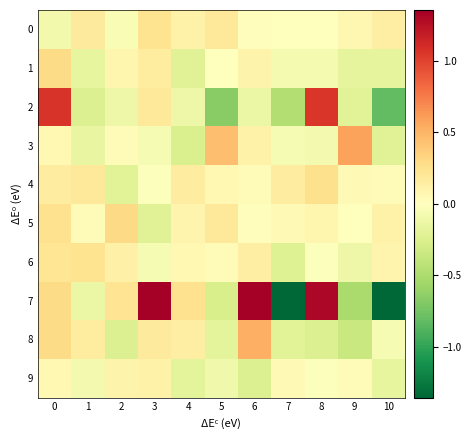

What is the difference between the highest and lowest values at 0?

1.2